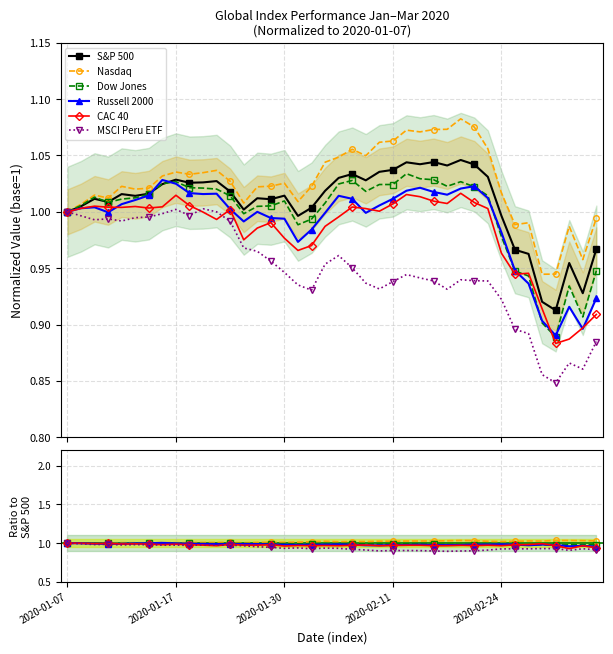

What position from the left is 38?

39